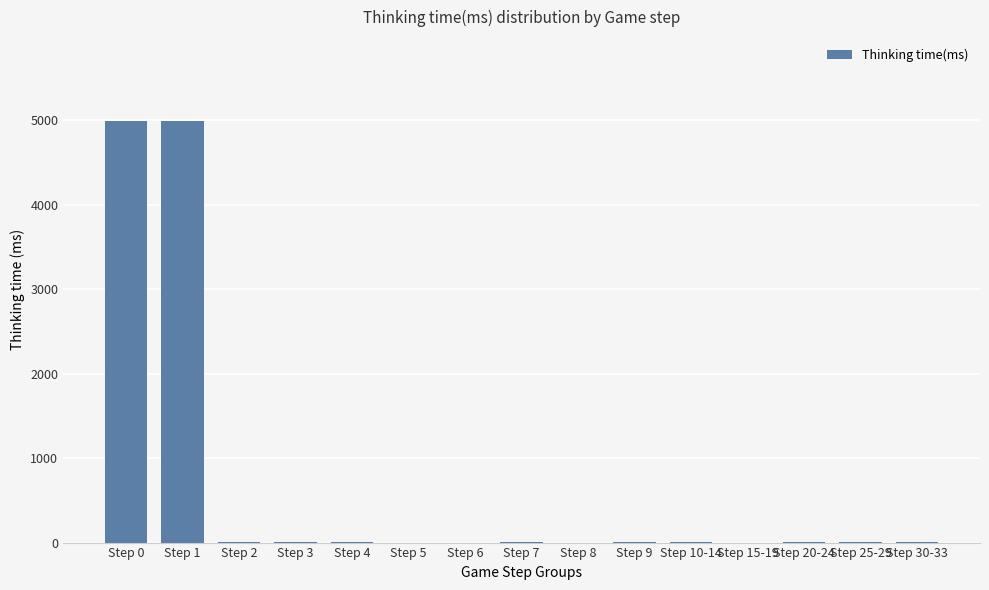

What is the maximum value shown in the chart?

4988